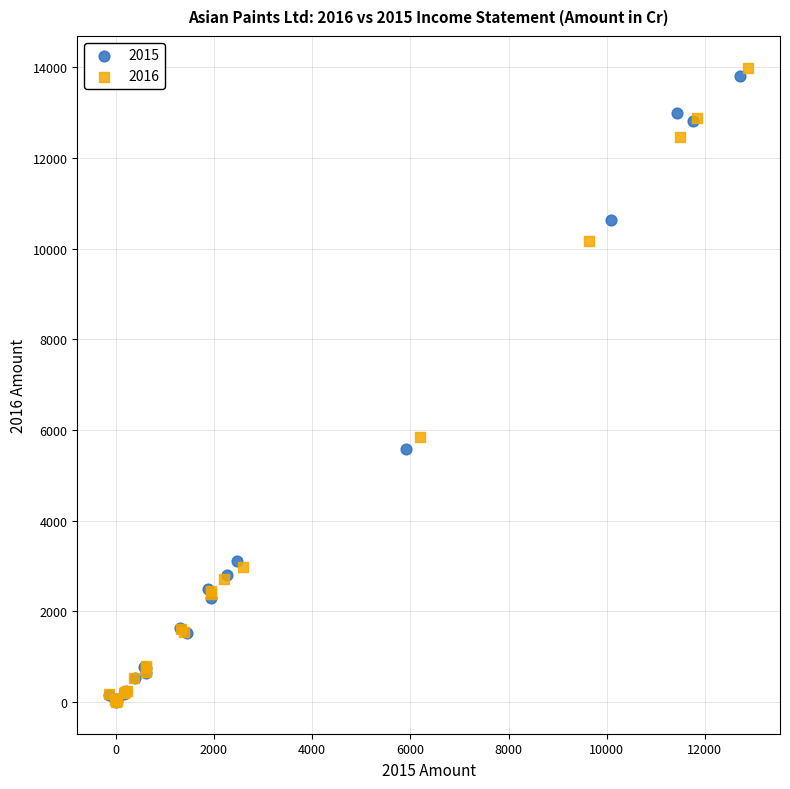

Which series has the largest Y range (max minus min)?

2016